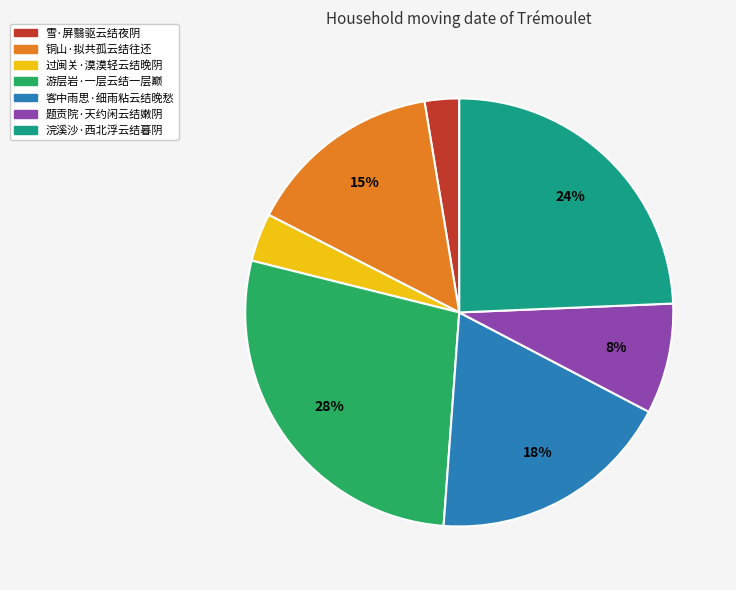

Is it true that 浣溪沙·西北浮云结暮阴 is 32% of the pie?

False